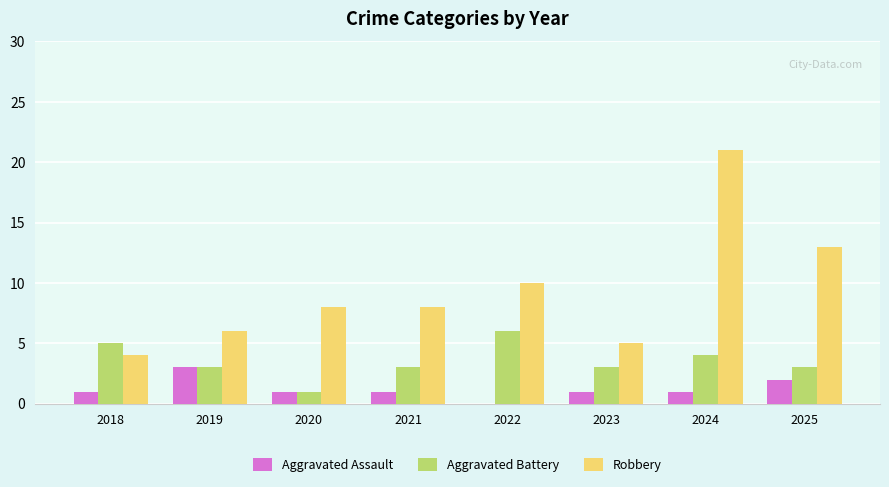

What is the highest value of the Aggravated Assault series?

3